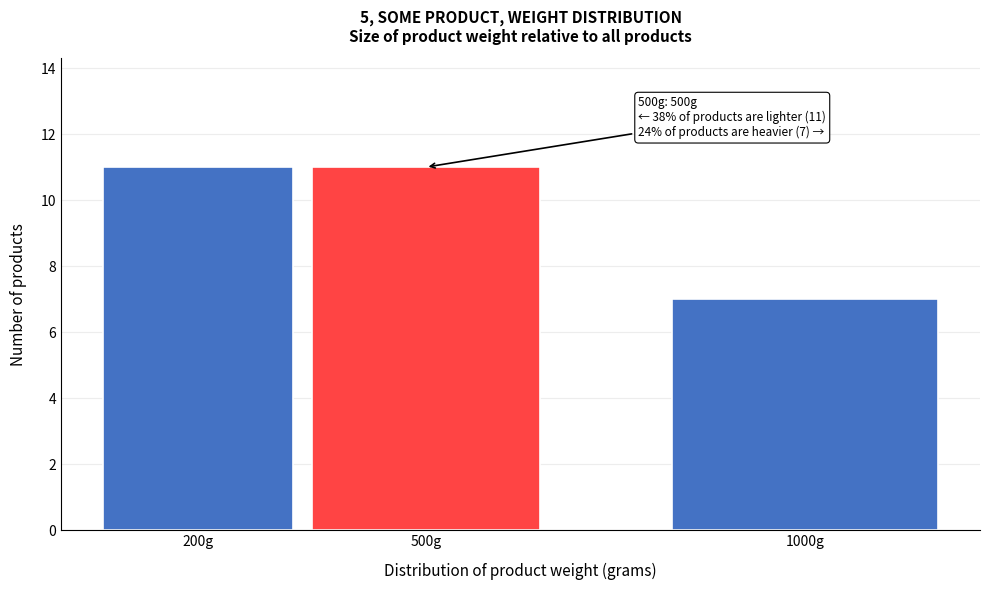

Reading right to left, list all the values displayed in this chart.

7	11	11